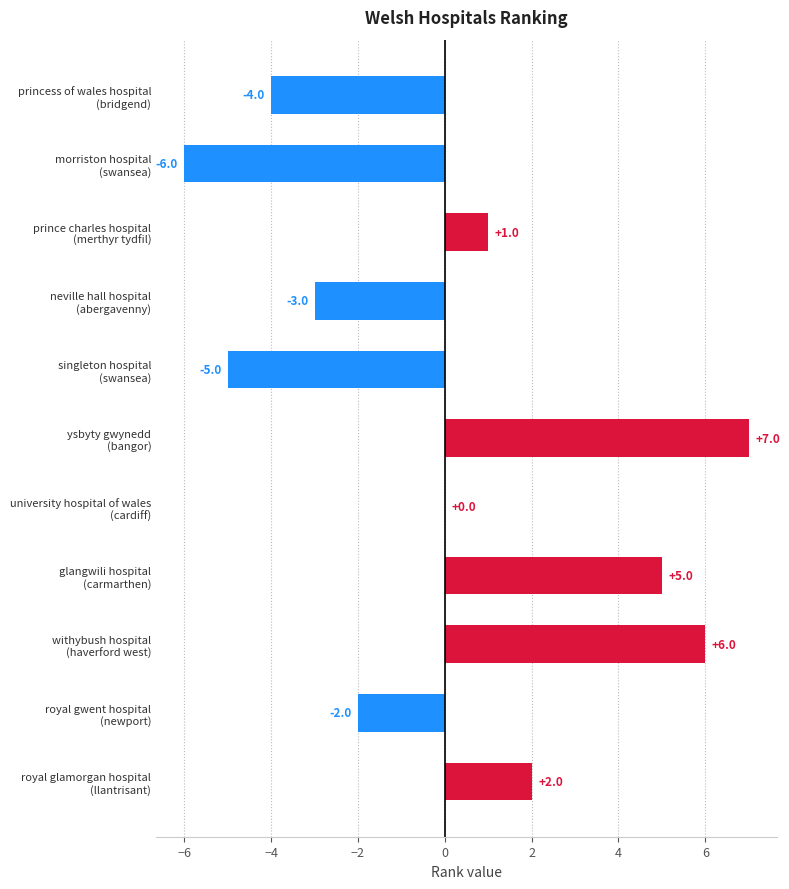

What is the greatest value displayed?

7